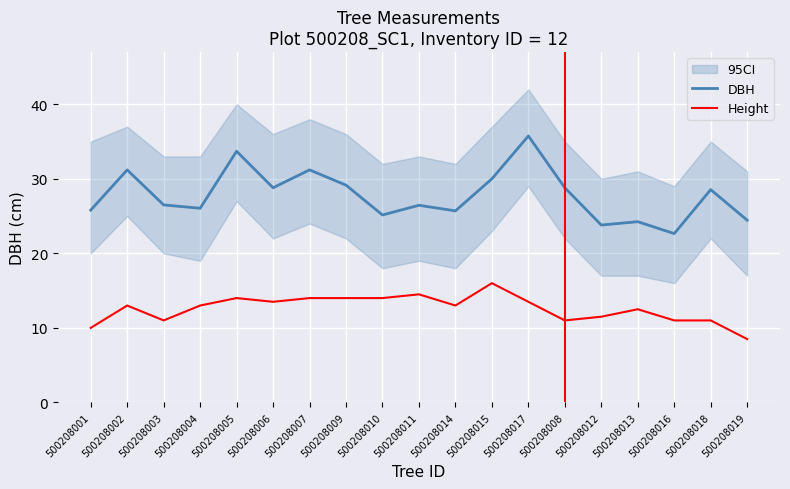

Is this an area chart (filled region under the line)?

No